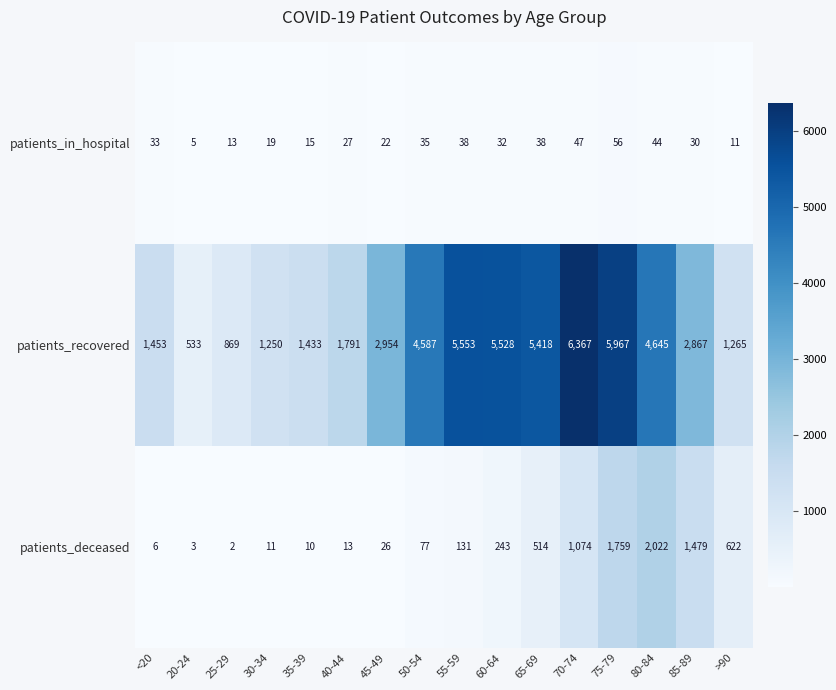

What is the total value across all series at 80-84?

6711